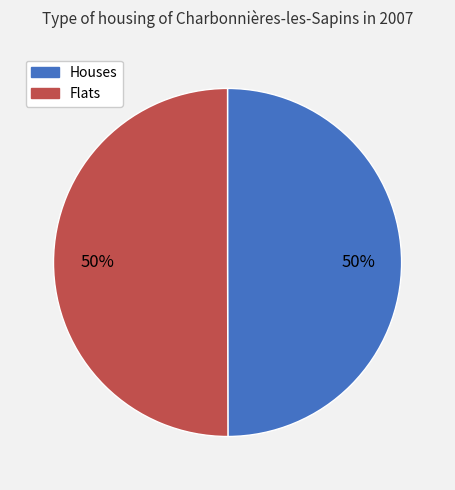

To the nearest percent, what portion does Houses represent?

50%